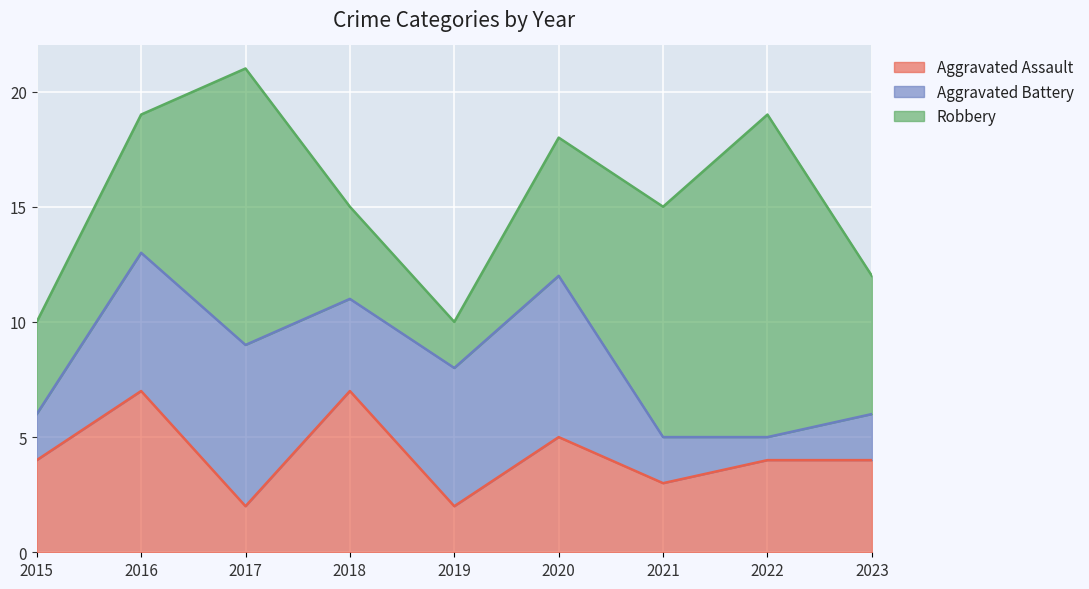

Which label corresponds to the largest value in the chart?

2022